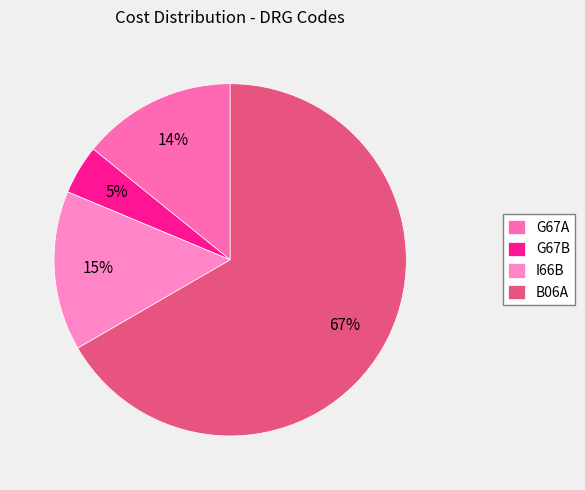

Combined, do B06A and G67B account for over 50%?

Yes